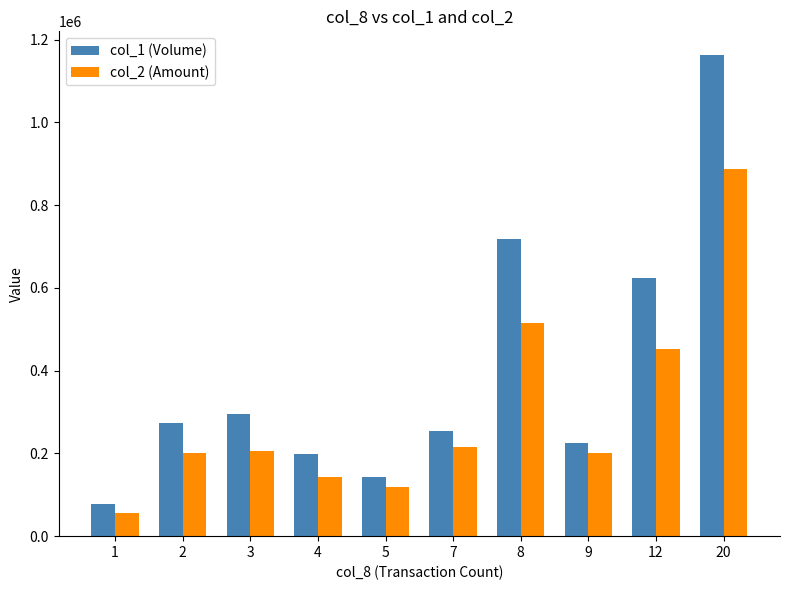

The value of col_1 (Volume) at 20 is 805133. True or false?

False